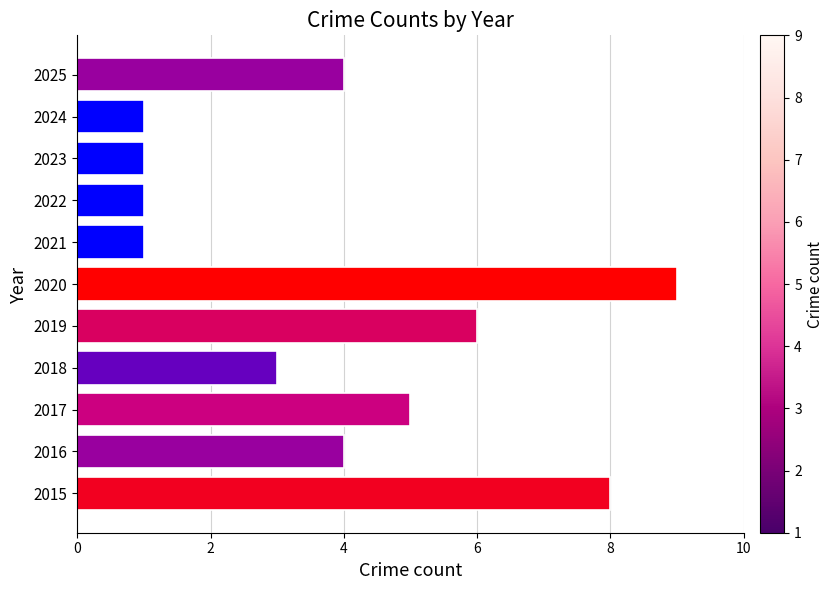

How many data points does each series have?

11